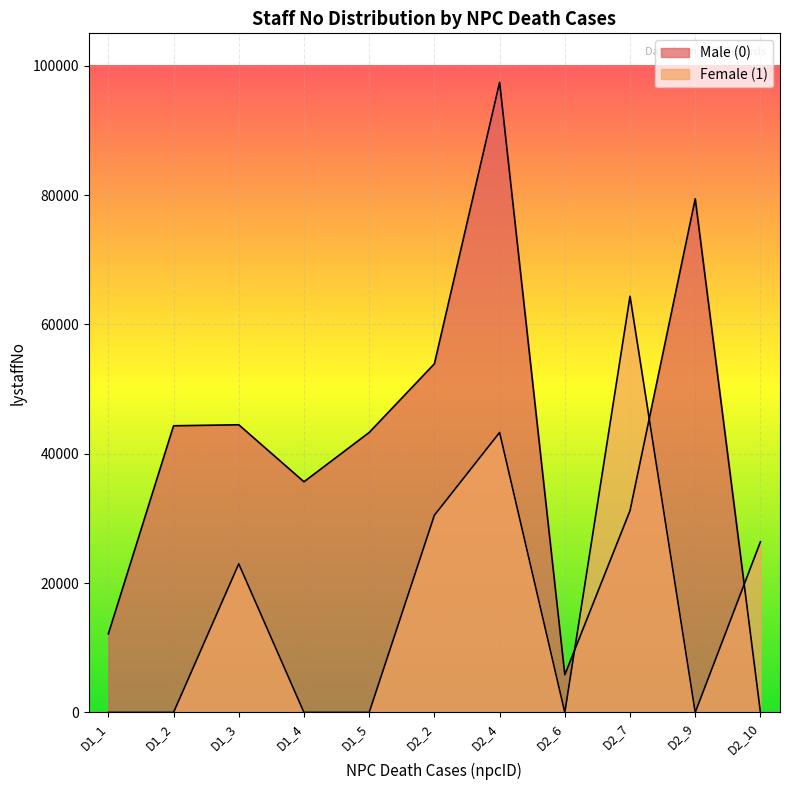

Is it true that Female (1) equals 64351 at D2_7?

True